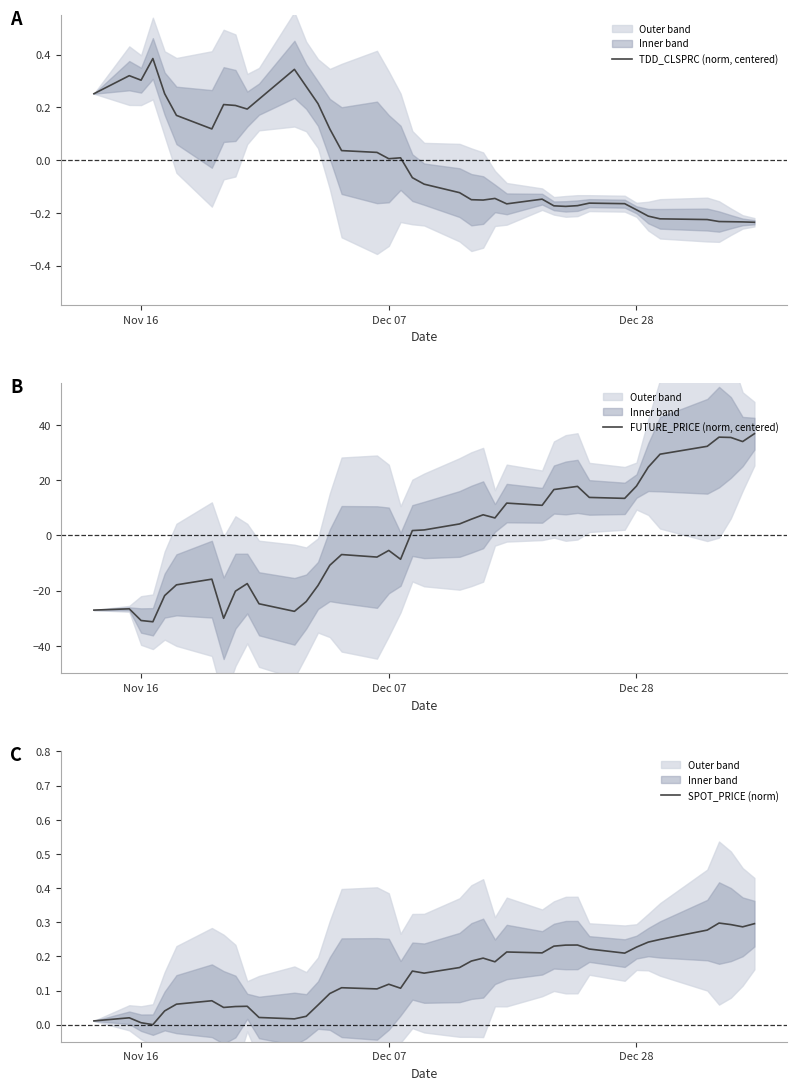

Does the chart display data point markers on the line(s)?

No